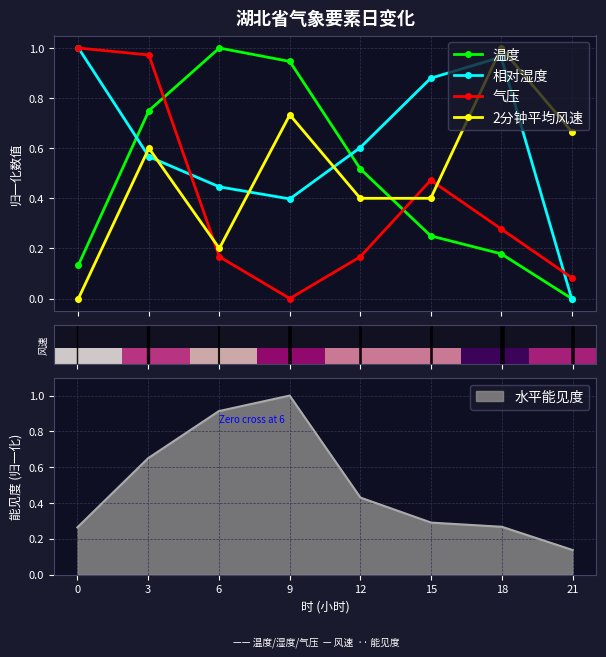

What is the difference between the maximum and minimum values in the 相对湿度 series?

1.0